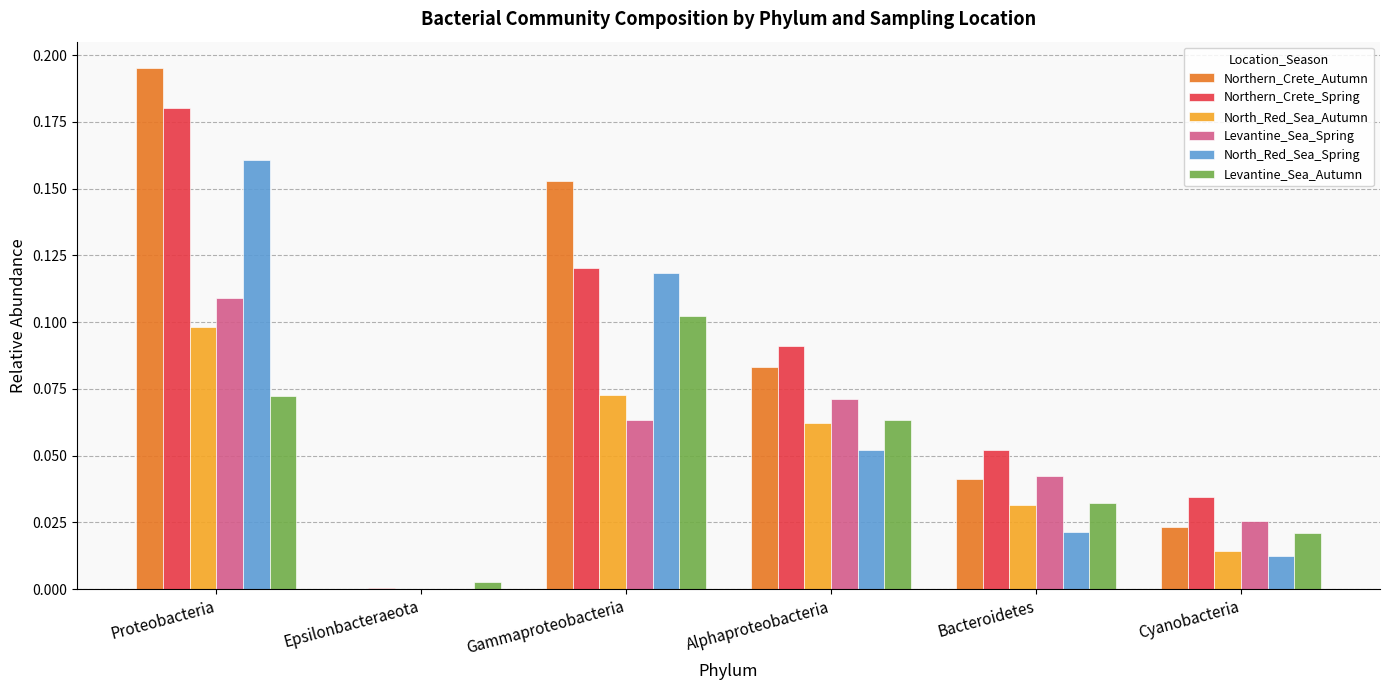

What are all the series names shown in the legend?

Northern_Crete_Autumn, Northern_Crete_Spring, North_Red_Sea_Autumn, Levantine_Sea_Spring, North_Red_Sea_Spring, Levantine_Sea_Autumn